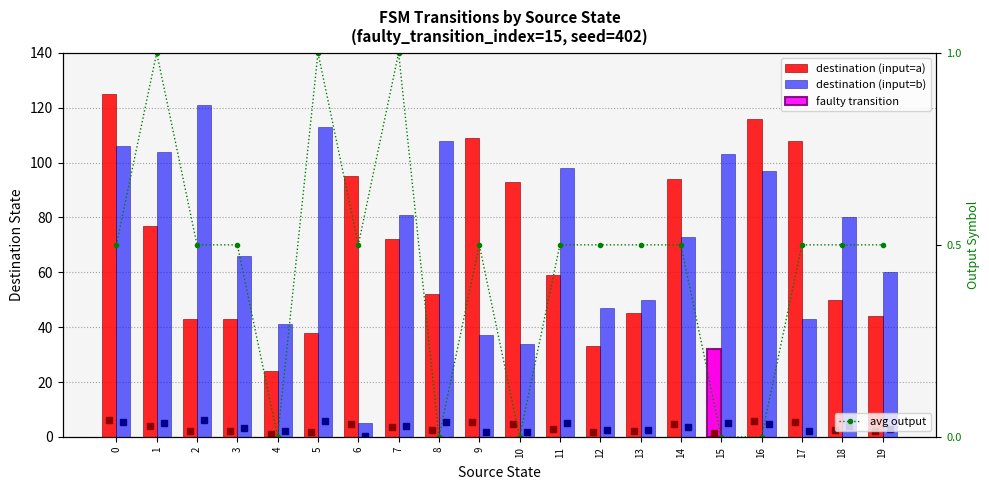

Reading left to right, transcribe all the data shown in this chart.

destination (input=a): 125.0	77.0	43.0	43.0	24.0	38.0	95.0	72.0	52.0	109.0	93.0	59.0	33.0	45.0	94.0	32.0	116.0	108.0	50.0	44.0
destination (input=b): 106.0	104.0	121.0	66.0	41.0	113.0	5.0	81.0	108.0	37.0	34.0	98.0	47.0	50.0	73.0	103.0	97.0	43.0	80.0	60.0
avg output: 0.5	1.0	0.5	0.5	0.0	1.0	0.5	1.0	0.0	0.5	0.0	0.5	0.5	0.5	0.5	0.0	0.0	0.5	0.5	0.5